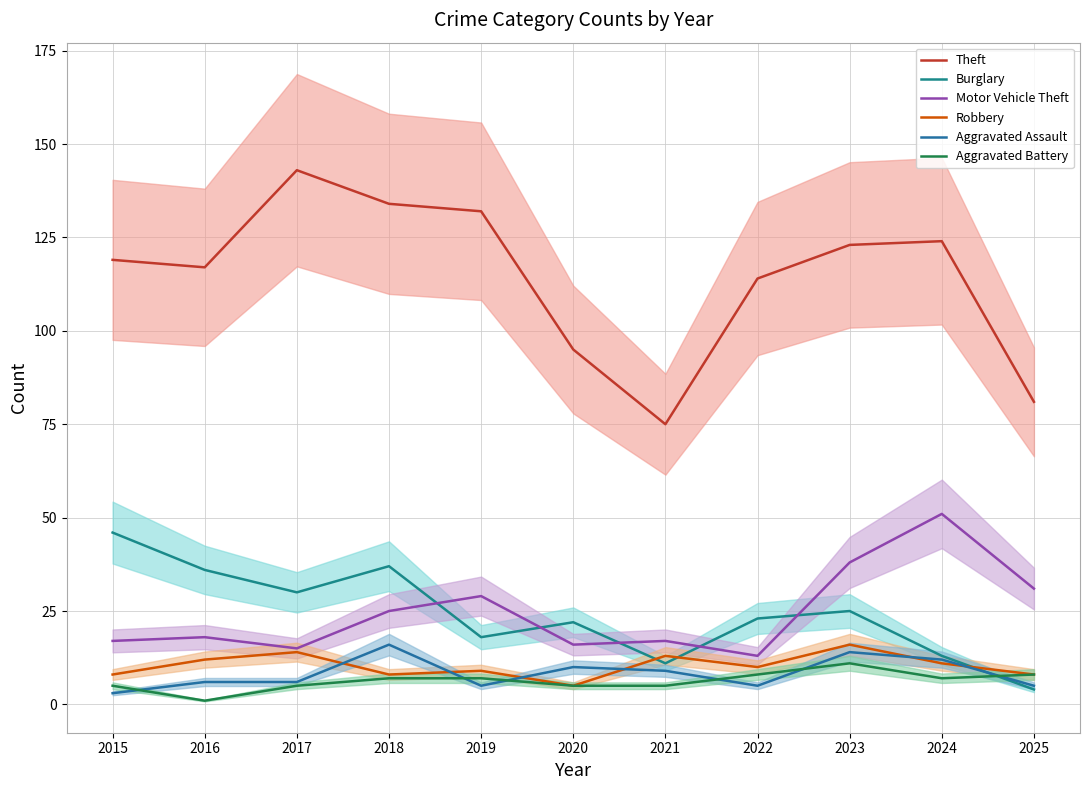

How many times do Burglary and Robbery cross each other?

3